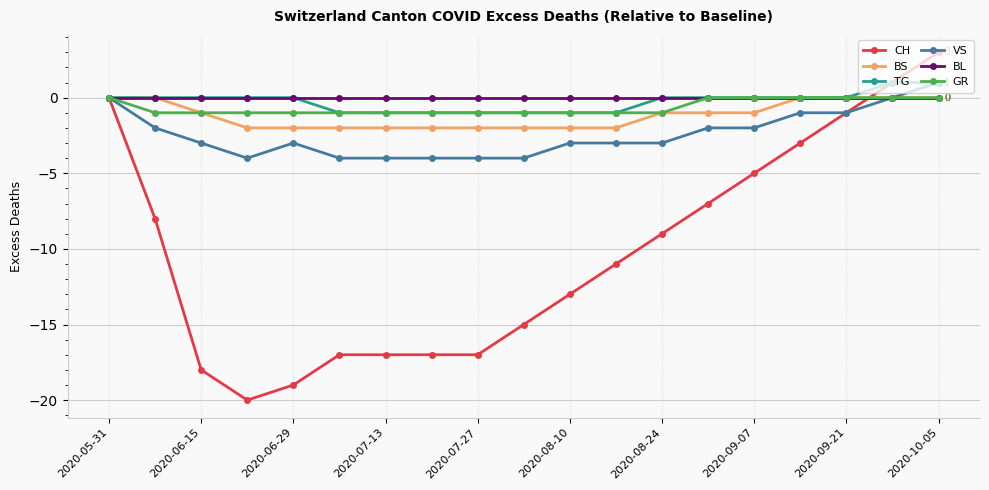

True or false: BS and CH intersect in this chart.

True